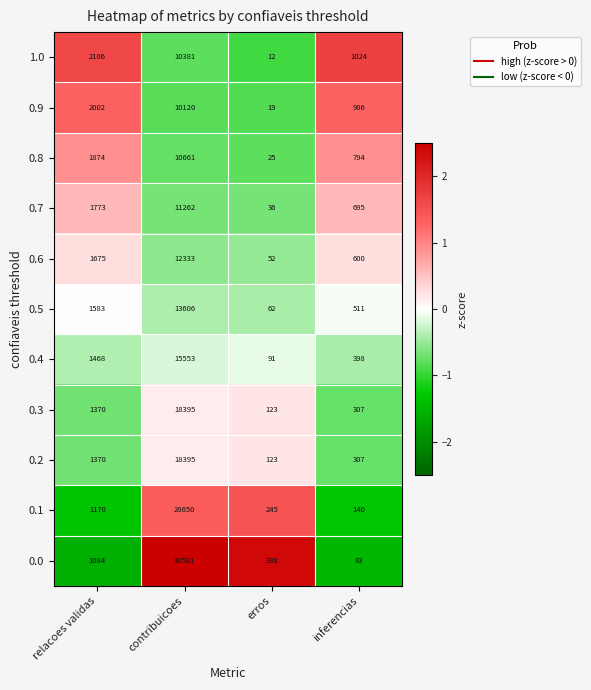

What is the total value across all series at inferencias?

5765